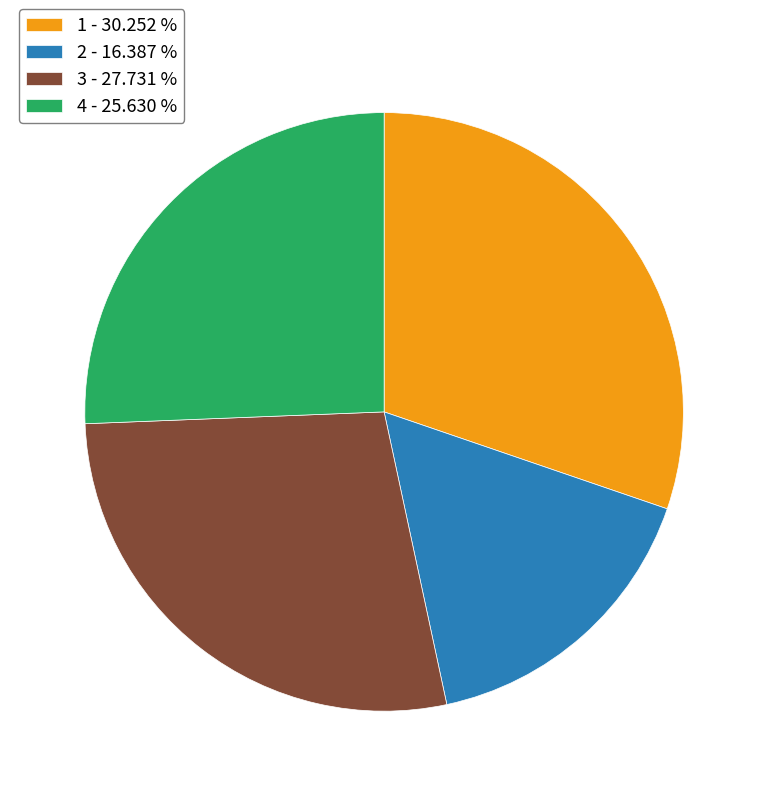

Which slice is the smallest?

2